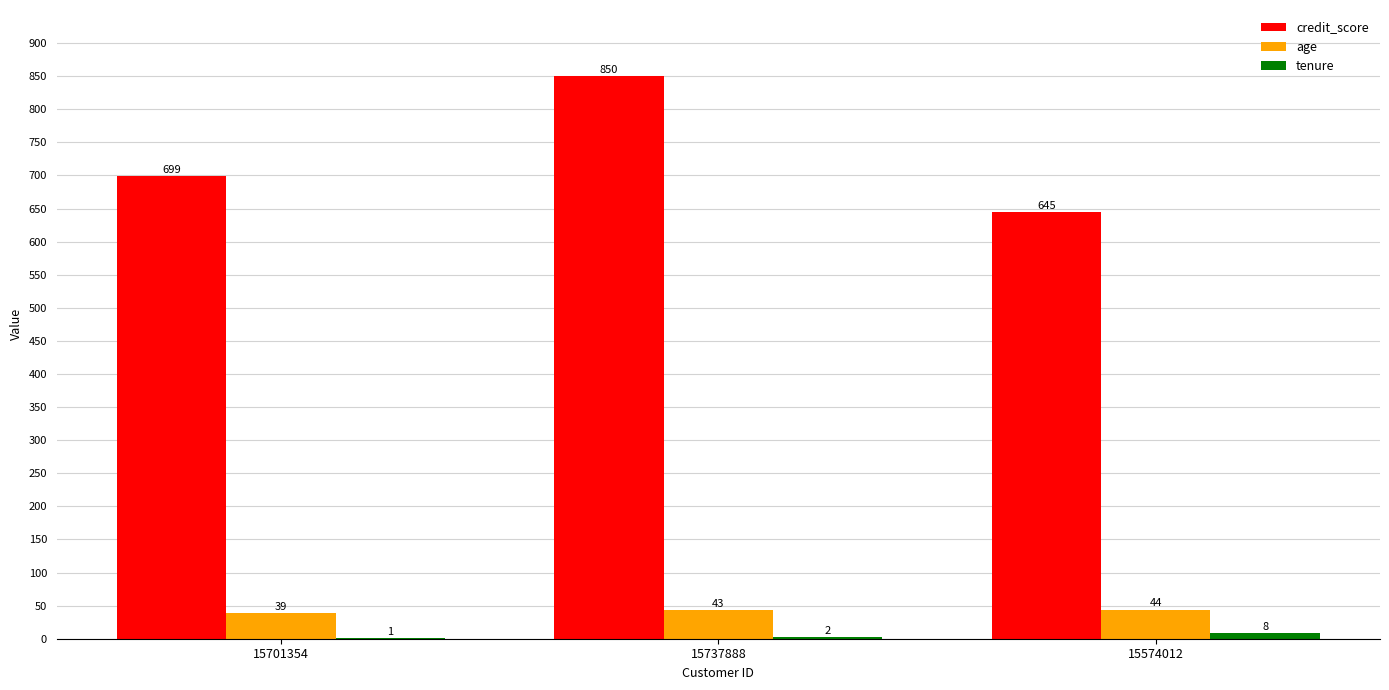

What is the maximum value shown in the chart?

850